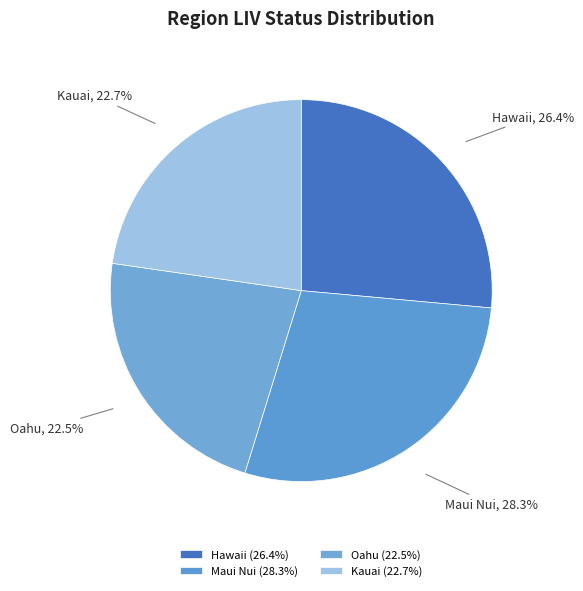

Between Maui Nui and Oahu, which is larger?

Maui Nui